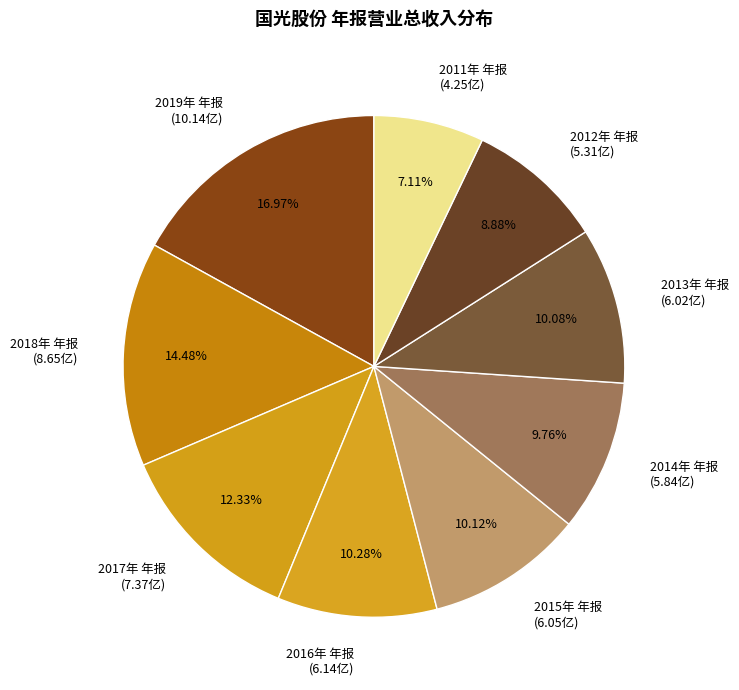

How much of the chart is everything except 2018年 年报?

85.5%